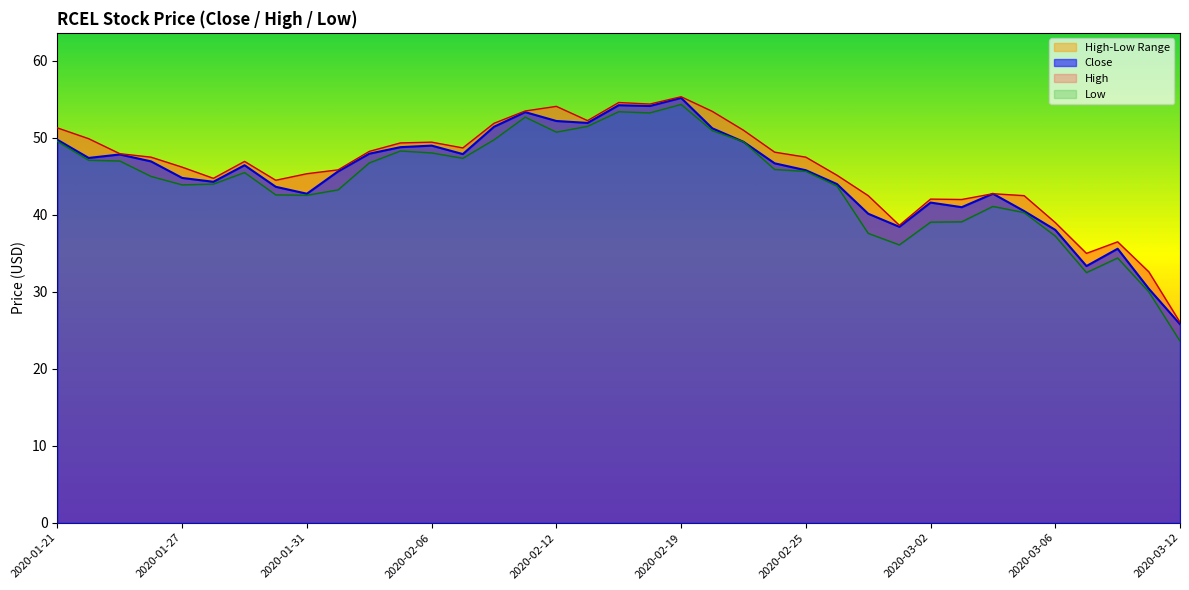

What position from the right is 2020-03-09?

4